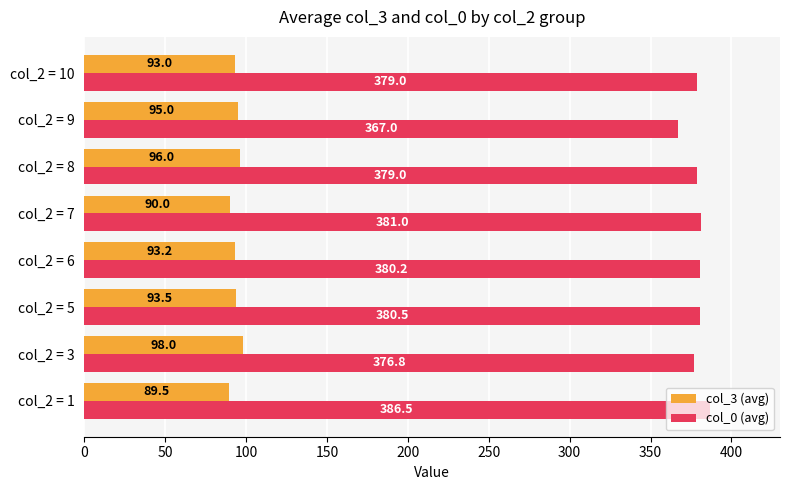

What is the average value of the col_3 (avg) series?

93.5